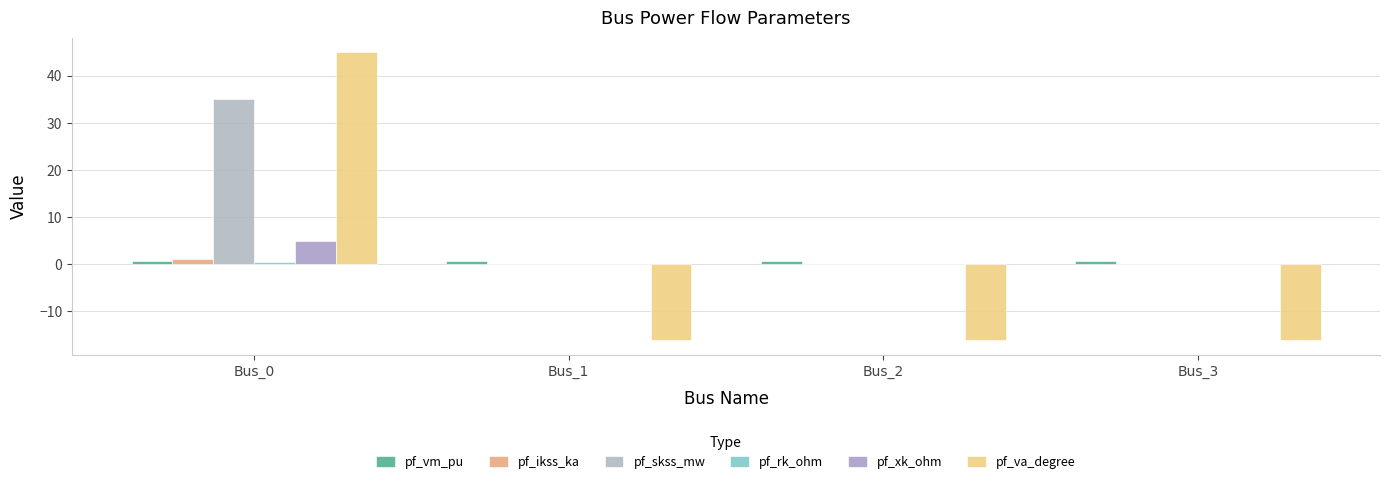

Which has a higher value, Bus_3 or Bus_1?

Bus_3